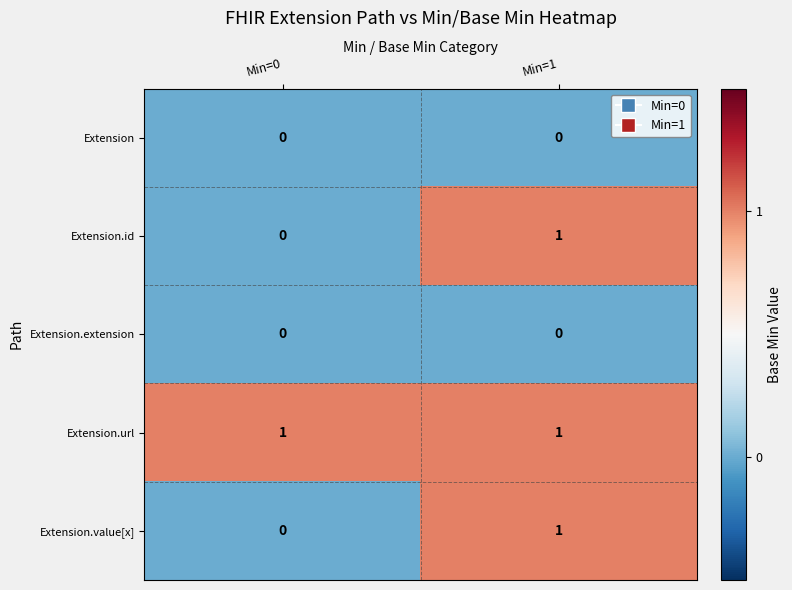

List the labels in order of Extension.value[x] value, largest first.

Min=1, Min=0